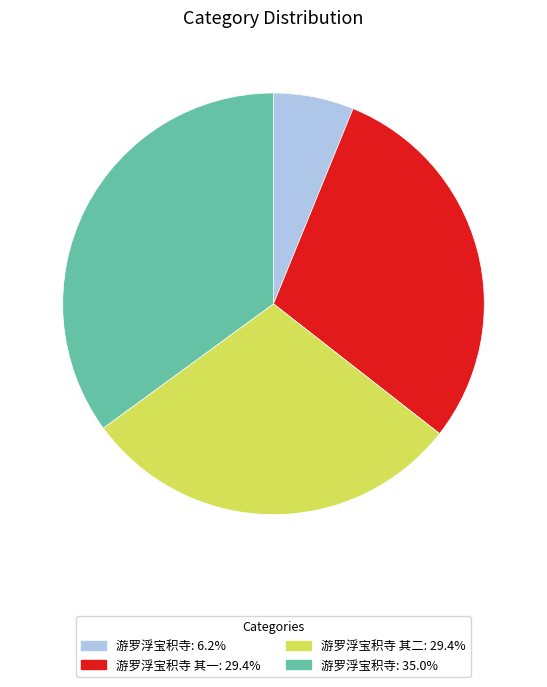

Is there a majority slice in this chart?

No